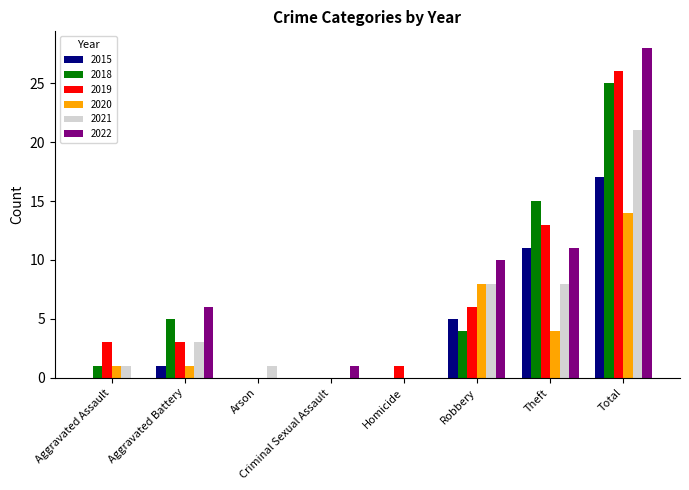

True or false: 2020 has a value of 6 at Criminal Sexual Assault.

False